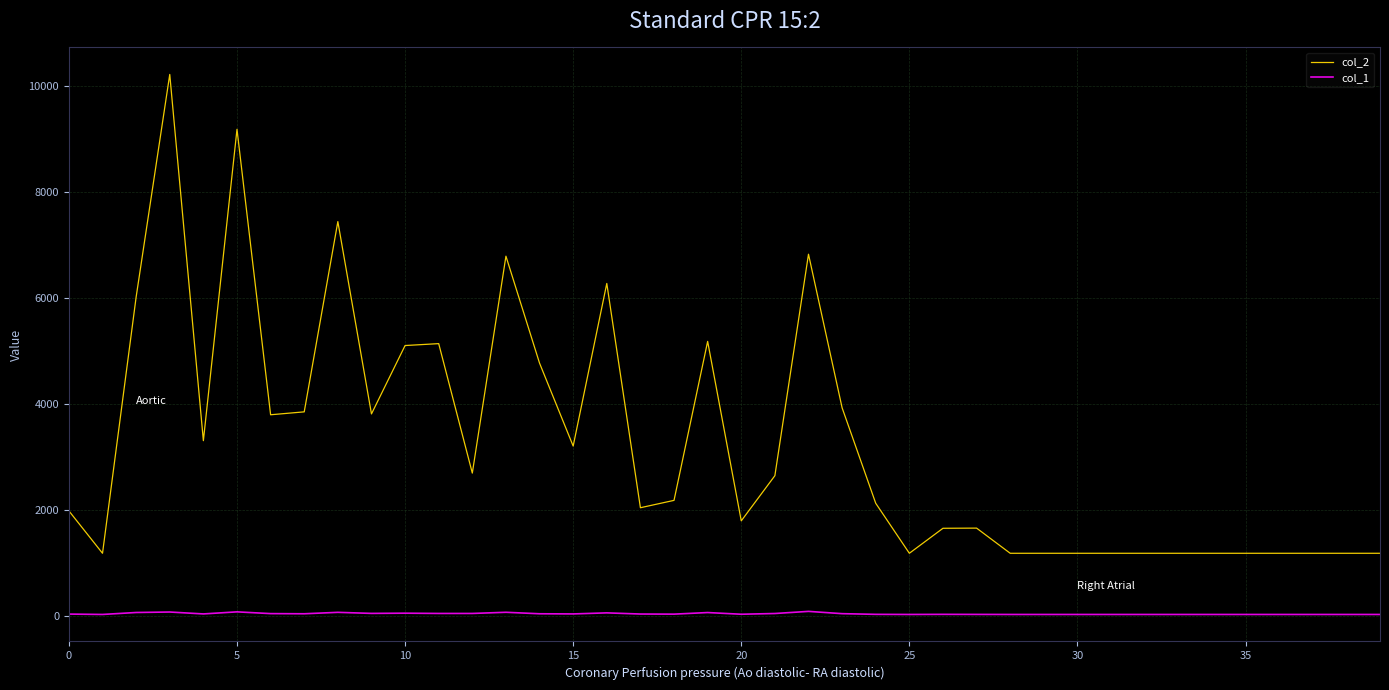

What are all the series names shown in the legend?

col_2, col_1